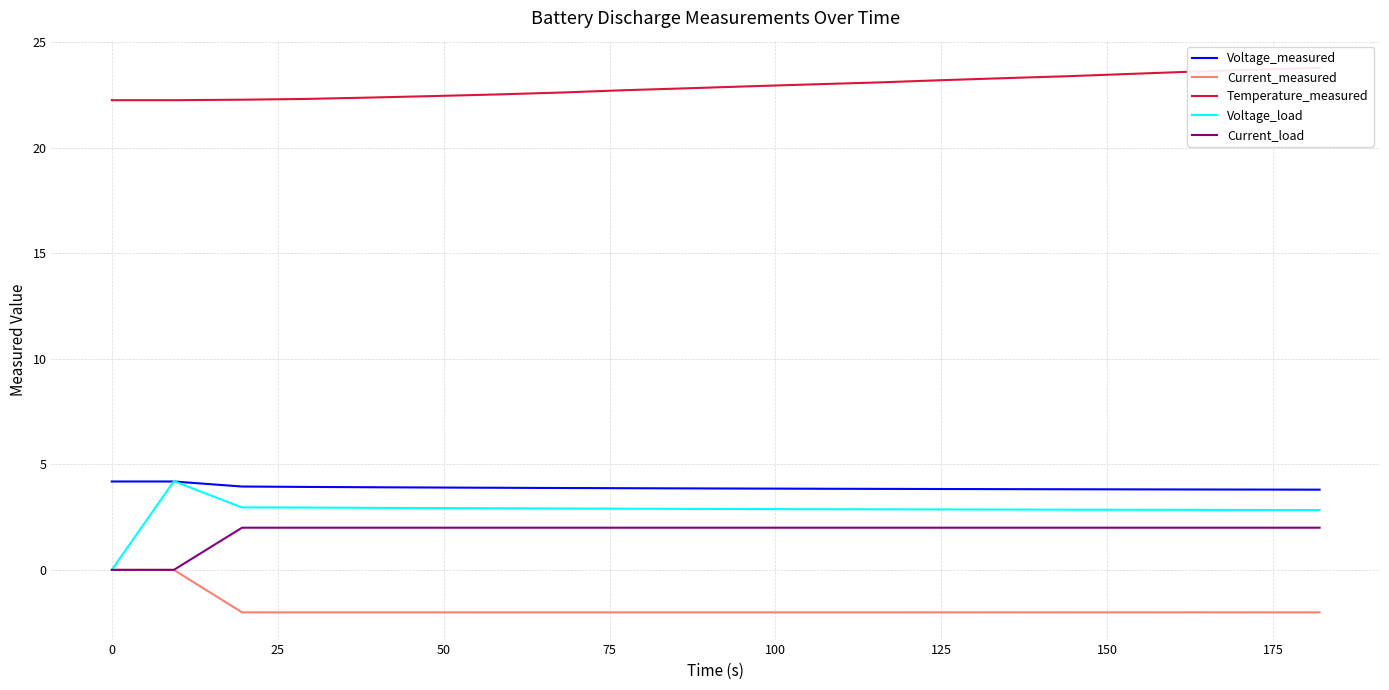

True or false: Current_measured and Voltage_measured intersect in this chart.

False